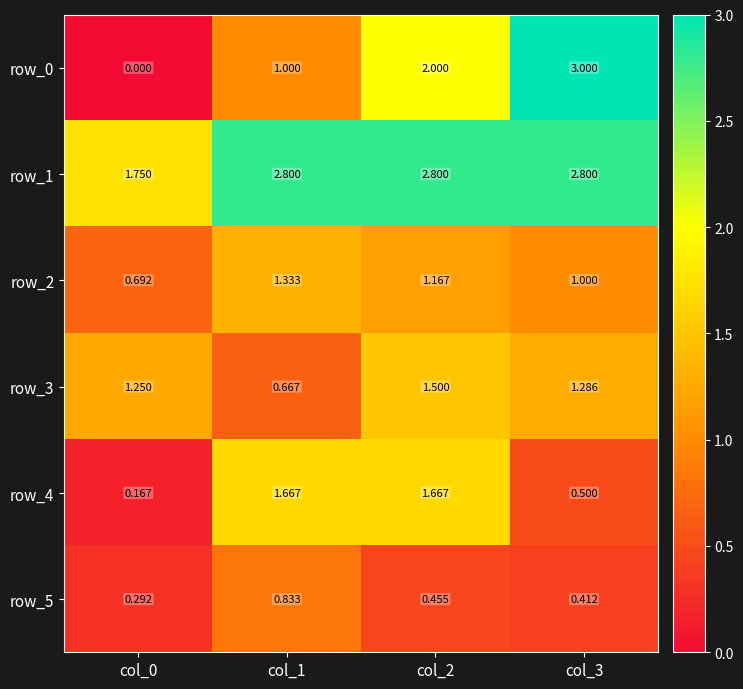

What is the greatest value displayed?

3.0